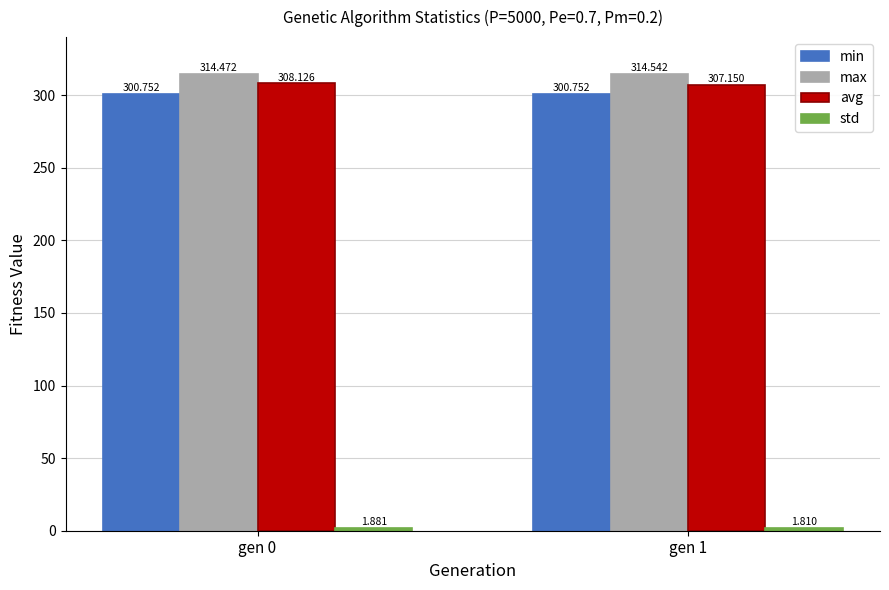

Which series has the largest range (max minus min)?

avg